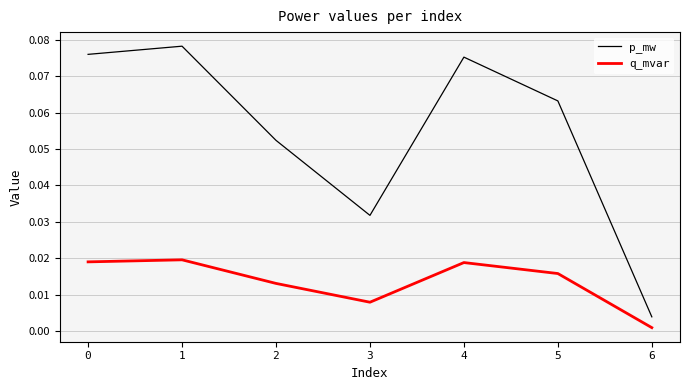

True or false: q_mvar and p_mw cross at least once.

False